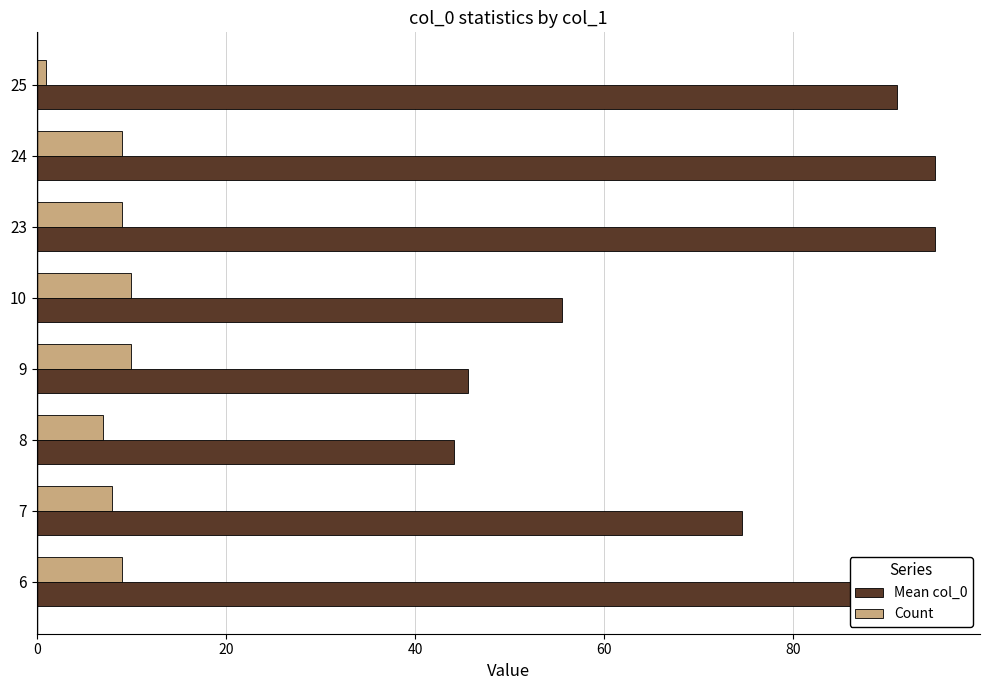

Is it true that Mean col_0 equals 51.7 at 7?

False